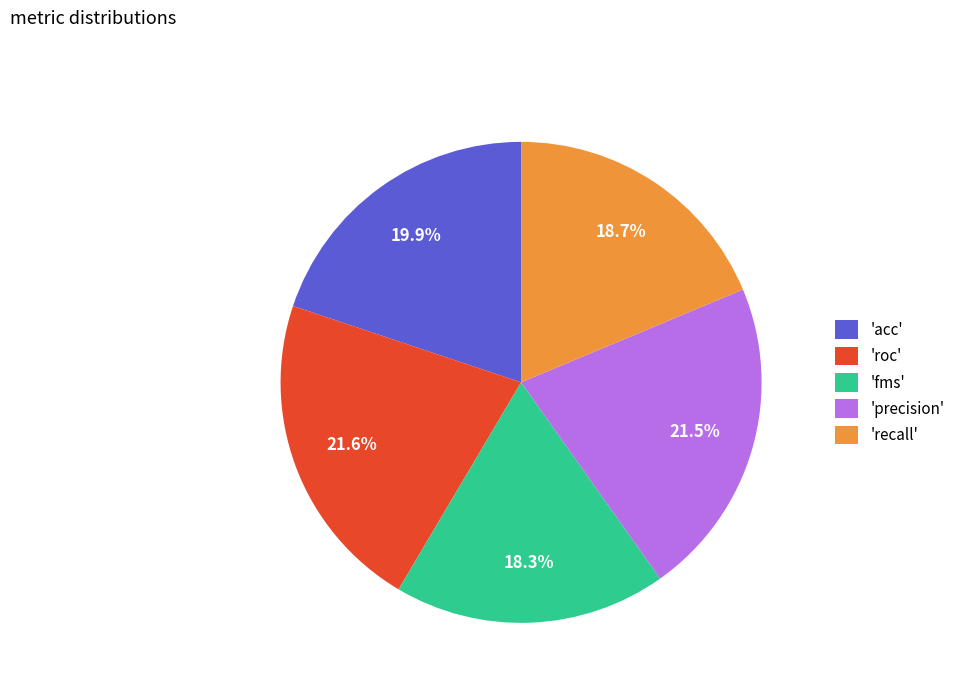

What percentage is NOT represented by 'acc'?

80.1%